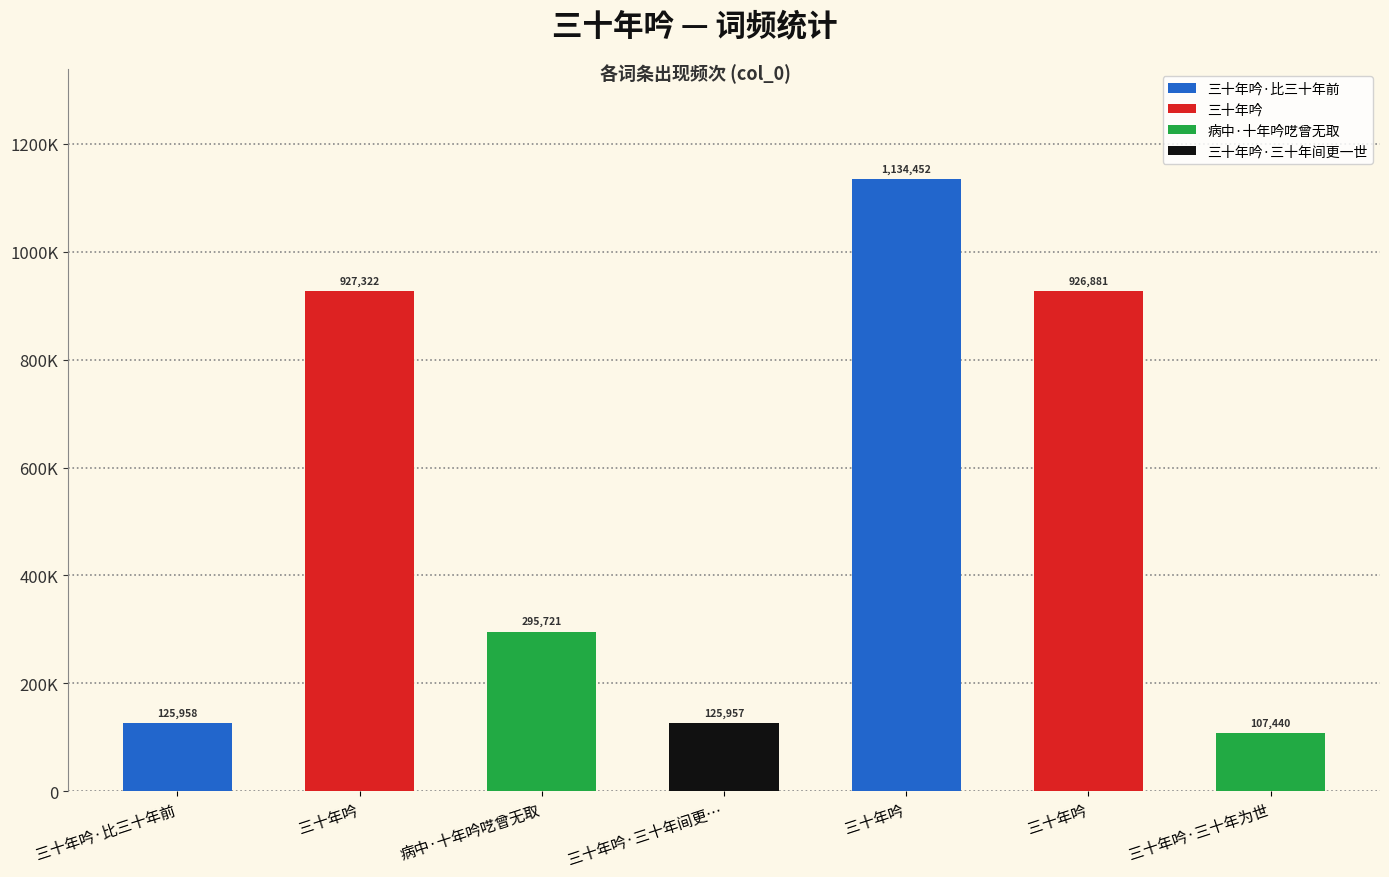

What is the value of the 2nd bar from the left?

927322